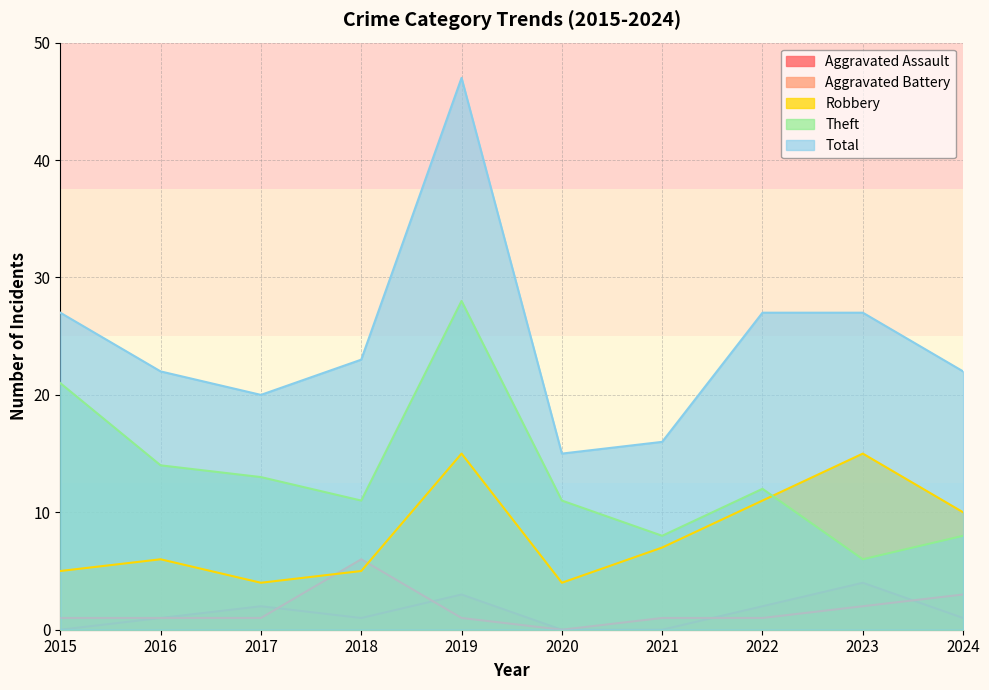

How many interior local peaks does the Theft series have?

2